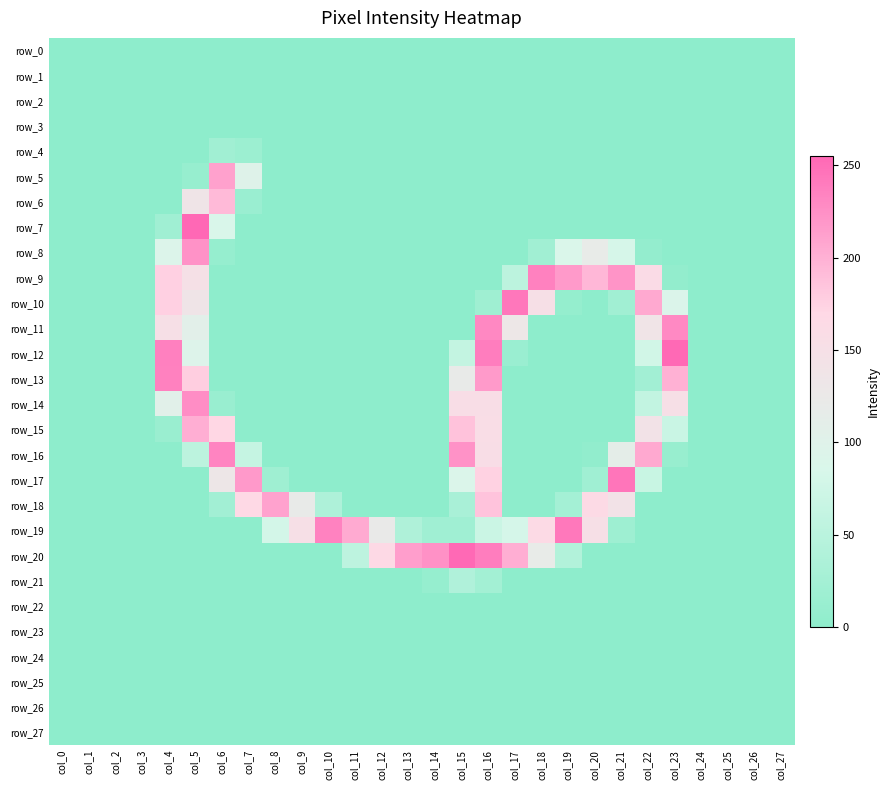

Rank the series by their maximum value, from lowest to highest.

row_0, row_1, row_2, row_3, row_22, row_23, row_24, row_25, row_26, row_27, row_4, row_21, row_6, row_15, row_18, row_5, row_8, row_14, row_11, row_16, row_9, row_13, row_19, row_10, row_17, row_12, row_20, row_7